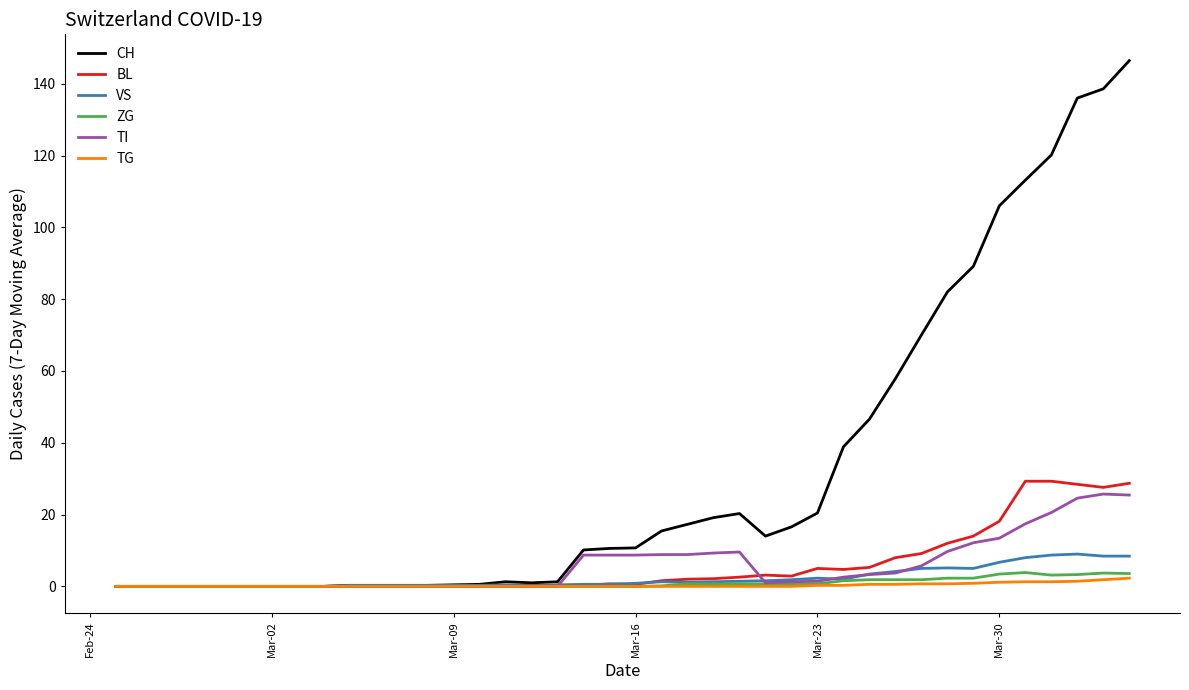

Which series has the largest total across all categories?

CH